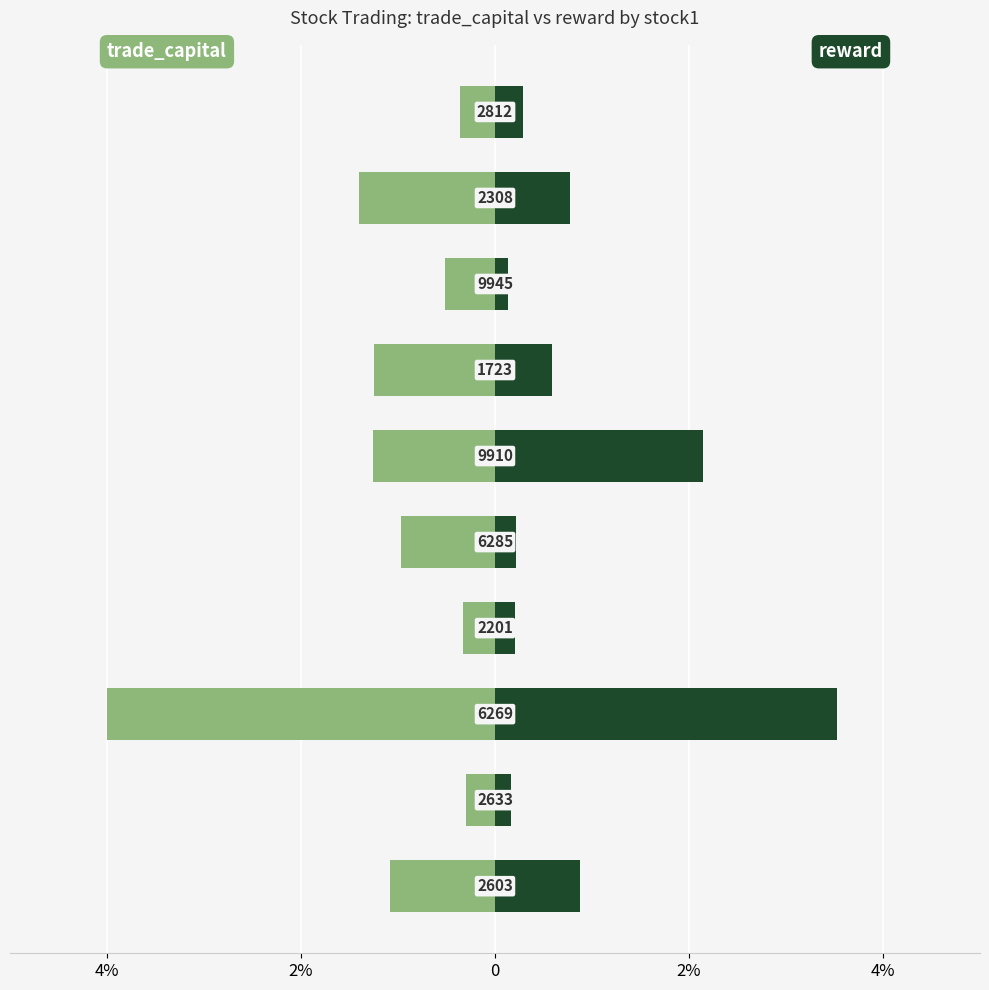

Reading right to left, what are all the values shown in this chart?

trade_capital: -0.4	-1.4	-0.5	-1.2	-1.3	-1.0	-0.3	-4.0	-0.3	-1.1
reward: 0.3	0.8	0.1	0.6	2.1	0.2	0.2	3.5	0.2	0.9